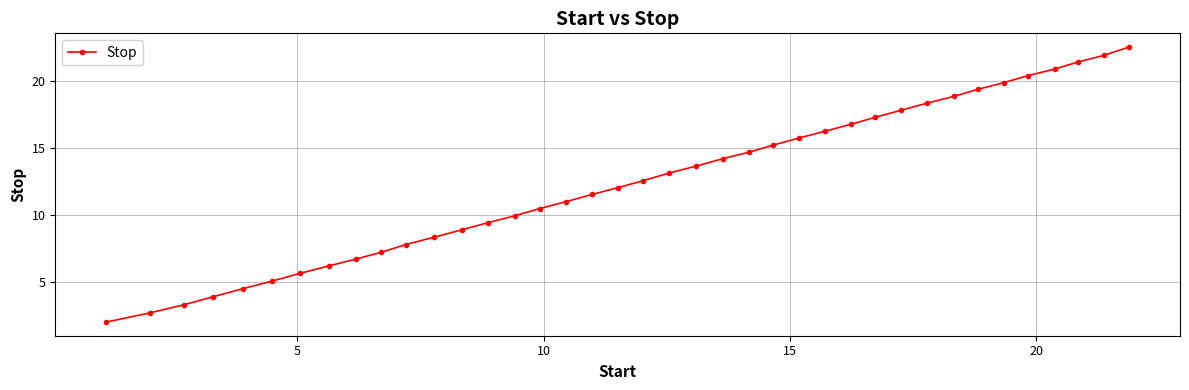

True or false: there are more than 1 points higher than both neighbors.

False